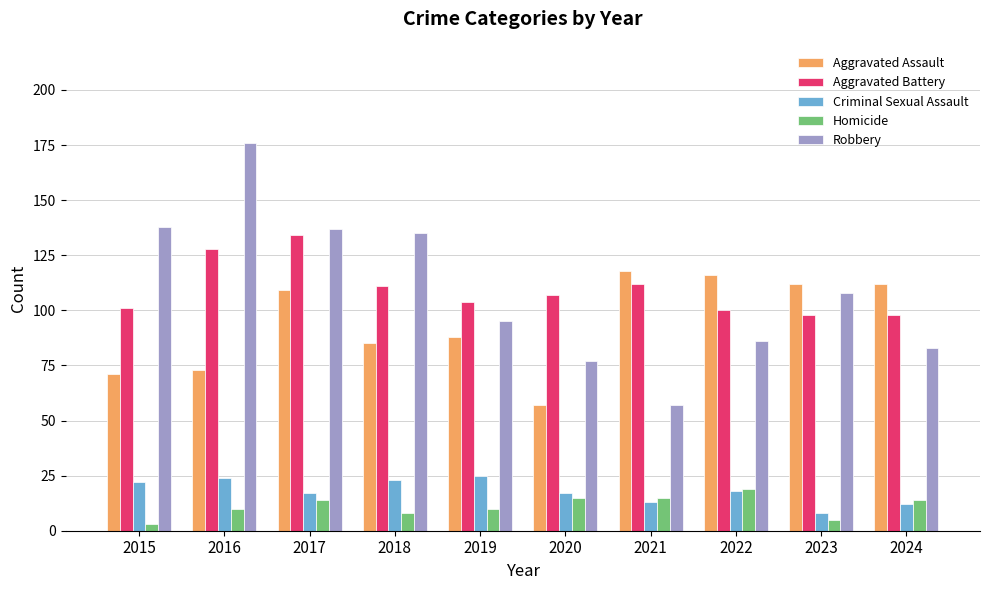

What are all the series names shown in the legend?

Aggravated Assault, Aggravated Battery, Criminal Sexual Assault, Homicide, Robbery